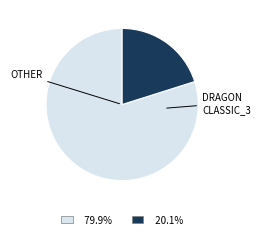

Is there a majority slice in this chart?

Yes